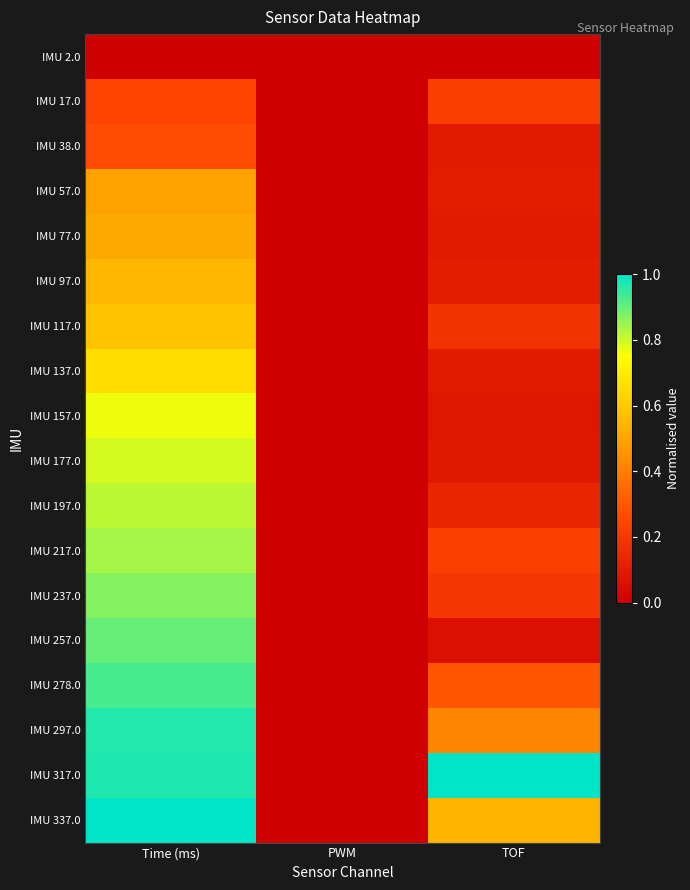

Reading left to right, transcribe all the data shown in this chart.

IMU 2.0: Time (ms)=0.0	PWM=0.0	TOF=0.0
IMU 17.0: Time (ms)=0.2	PWM=0.0	TOF=0.2
IMU 38.0: Time (ms)=0.3	PWM=0.0	TOF=0.1
IMU 57.0: Time (ms)=0.5	PWM=0.0	TOF=0.1
IMU 77.0: Time (ms)=0.5	PWM=0.0	TOF=0.1
IMU 97.0: Time (ms)=0.6	PWM=0.0	TOF=0.1
IMU 117.0: Time (ms)=0.6	PWM=0.0	TOF=0.2
IMU 137.0: Time (ms)=0.7	PWM=0.0	TOF=0.1
IMU 157.0: Time (ms)=0.8	PWM=0.0	TOF=0.1
IMU 177.0: Time (ms)=0.8	PWM=0.0	TOF=0.1
IMU 197.0: Time (ms)=0.8	PWM=0.0	TOF=0.1
IMU 217.0: Time (ms)=0.8	PWM=0.0	TOF=0.2
IMU 237.0: Time (ms)=0.9	PWM=0.0	TOF=0.2
IMU 257.0: Time (ms)=0.9	PWM=0.0	TOF=0.1
IMU 278.0: Time (ms)=0.9	PWM=0.0	TOF=0.3
IMU 297.0: Time (ms)=1.0	PWM=0.0	TOF=0.4
IMU 317.0: Time (ms)=1.0	PWM=0.0	TOF=1.0
IMU 337.0: Time (ms)=1.0	PWM=0.0	TOF=0.5